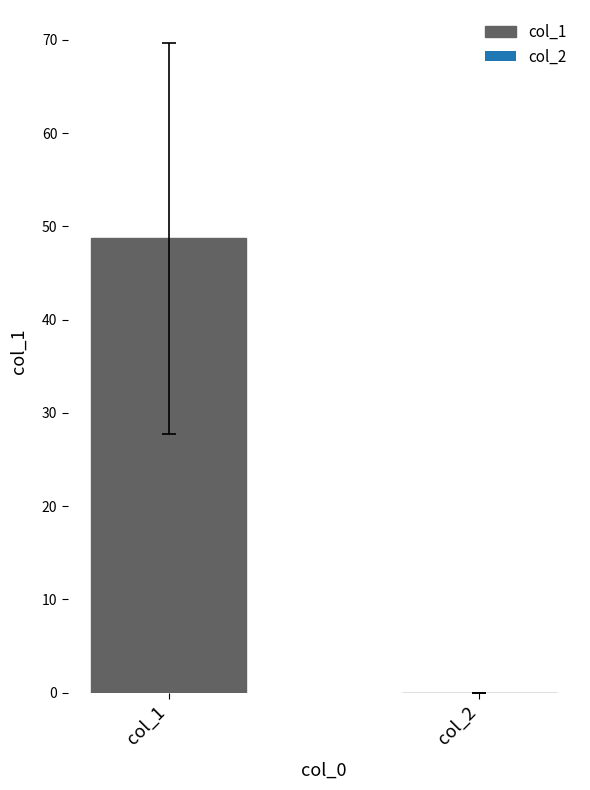

What is the sum of the values at col_2 and col_1?

48.7